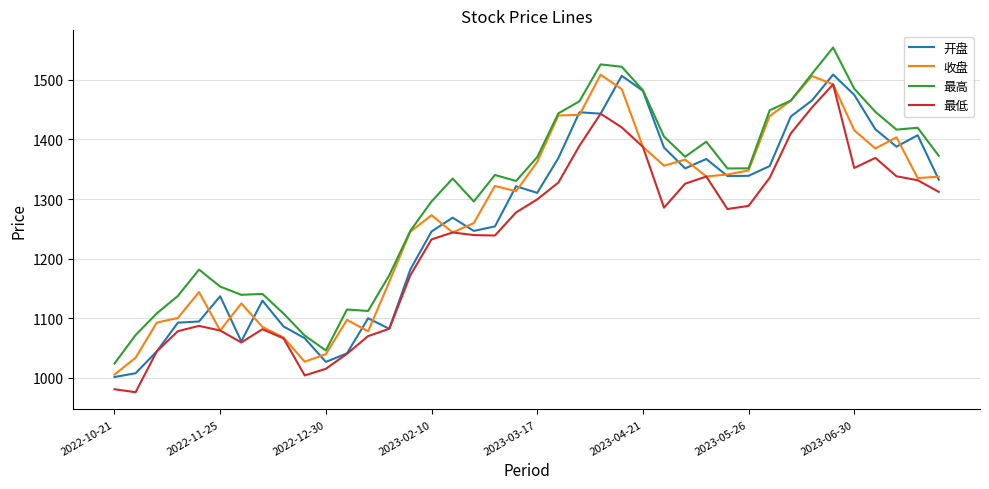

What is the greatest value displayed?

1554.2